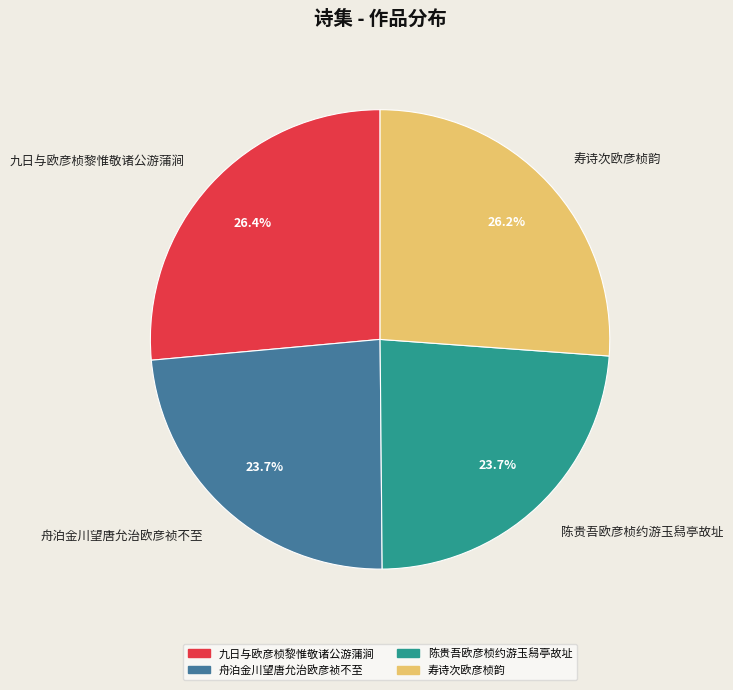

What is the ratio of the value at 舟泊金川望唐允治欧彦祯不至 to the value at 寿诗次欧彦桢韵?

0.9